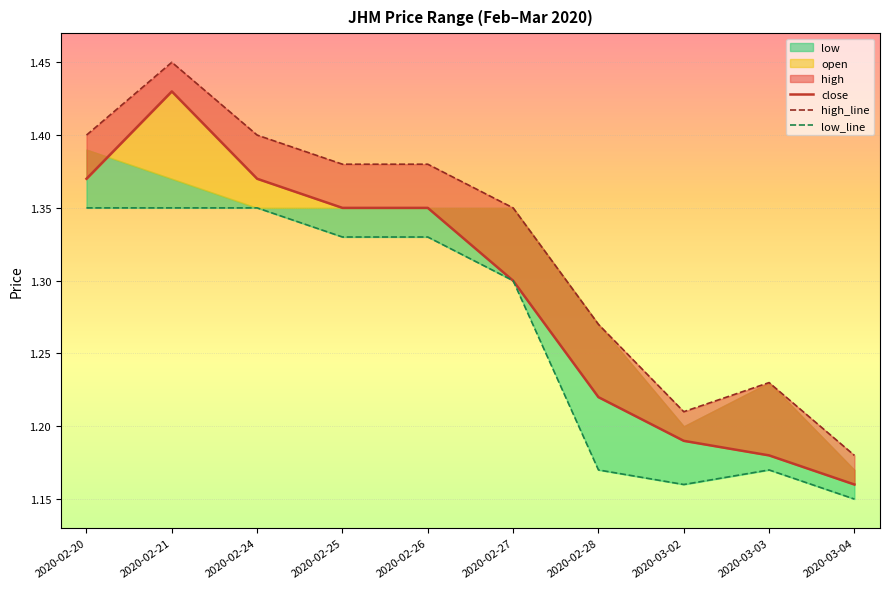

How many data points does each series have?

10